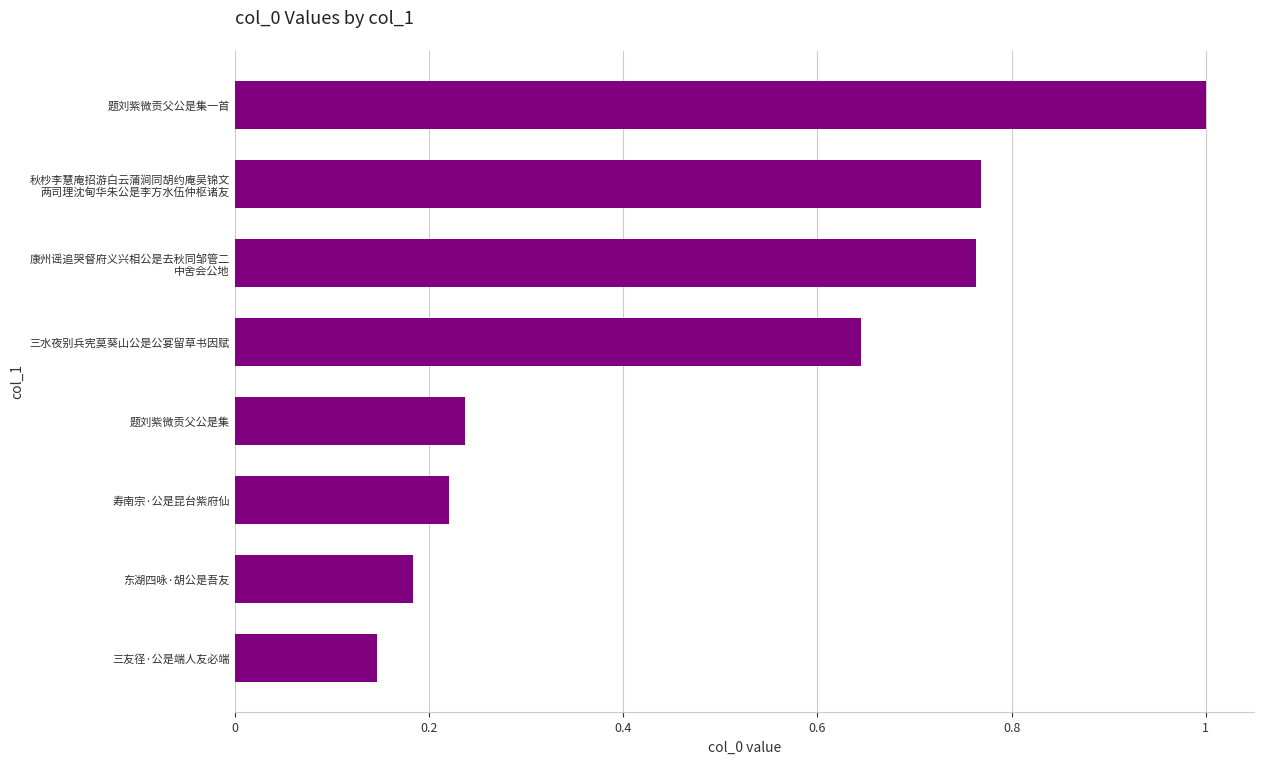

What is the difference between the maximum and minimum values?

0.9